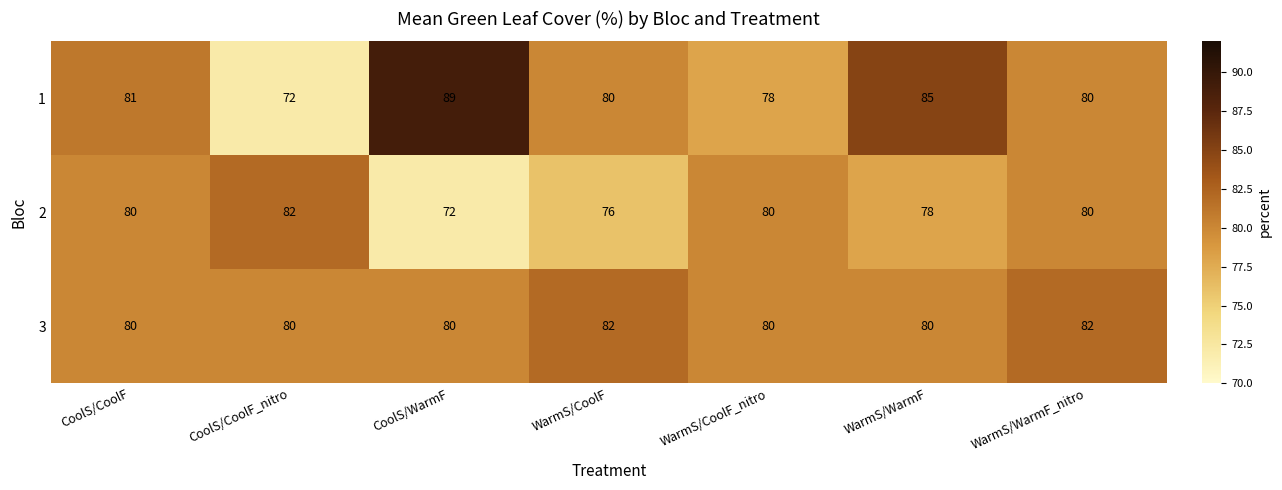

True or false: 1 has a value of 81 at CoolS/CoolF.

True